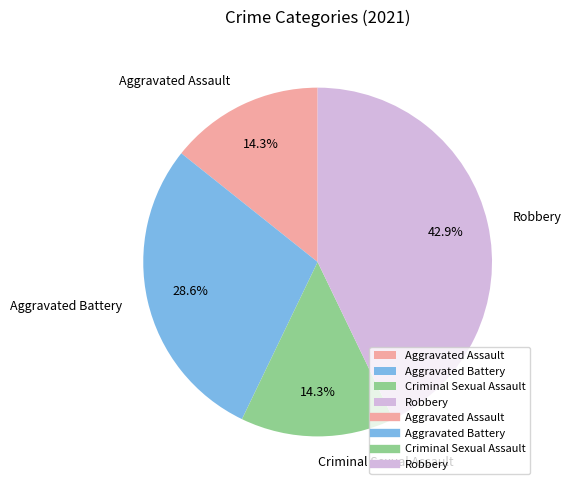

To the nearest percent, what is the difference between the largest and smallest slice percentages?

29%